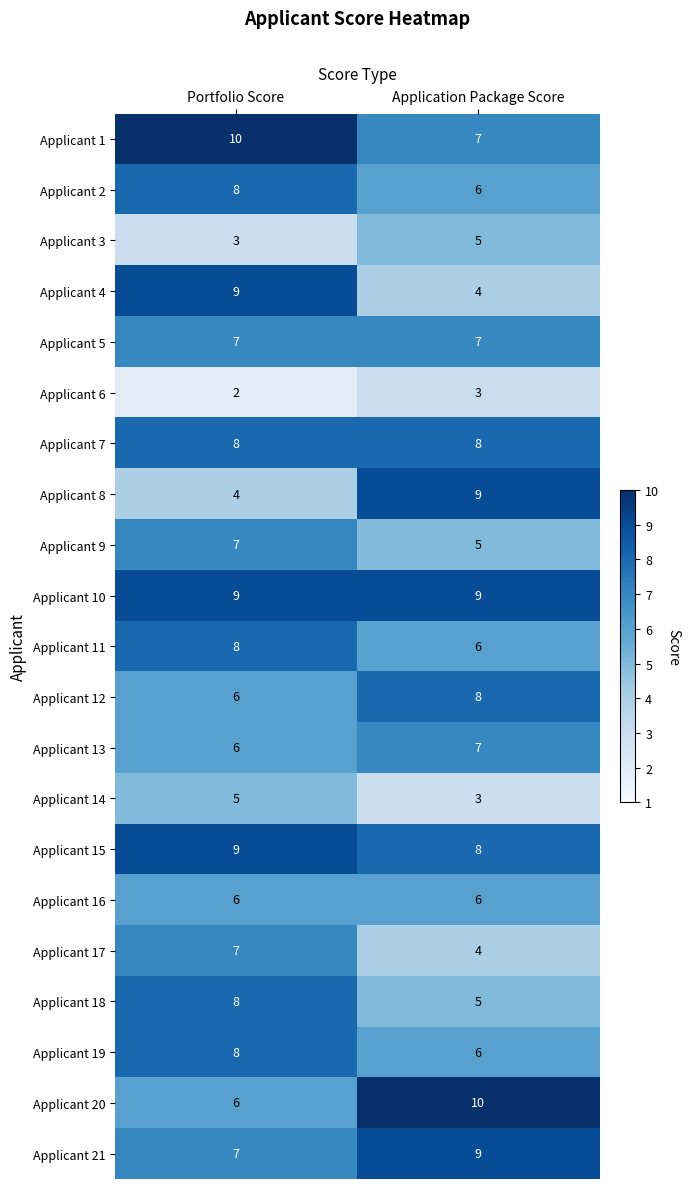

The Applicant 4 series shows 7 at Application Package Score. True or false?

False